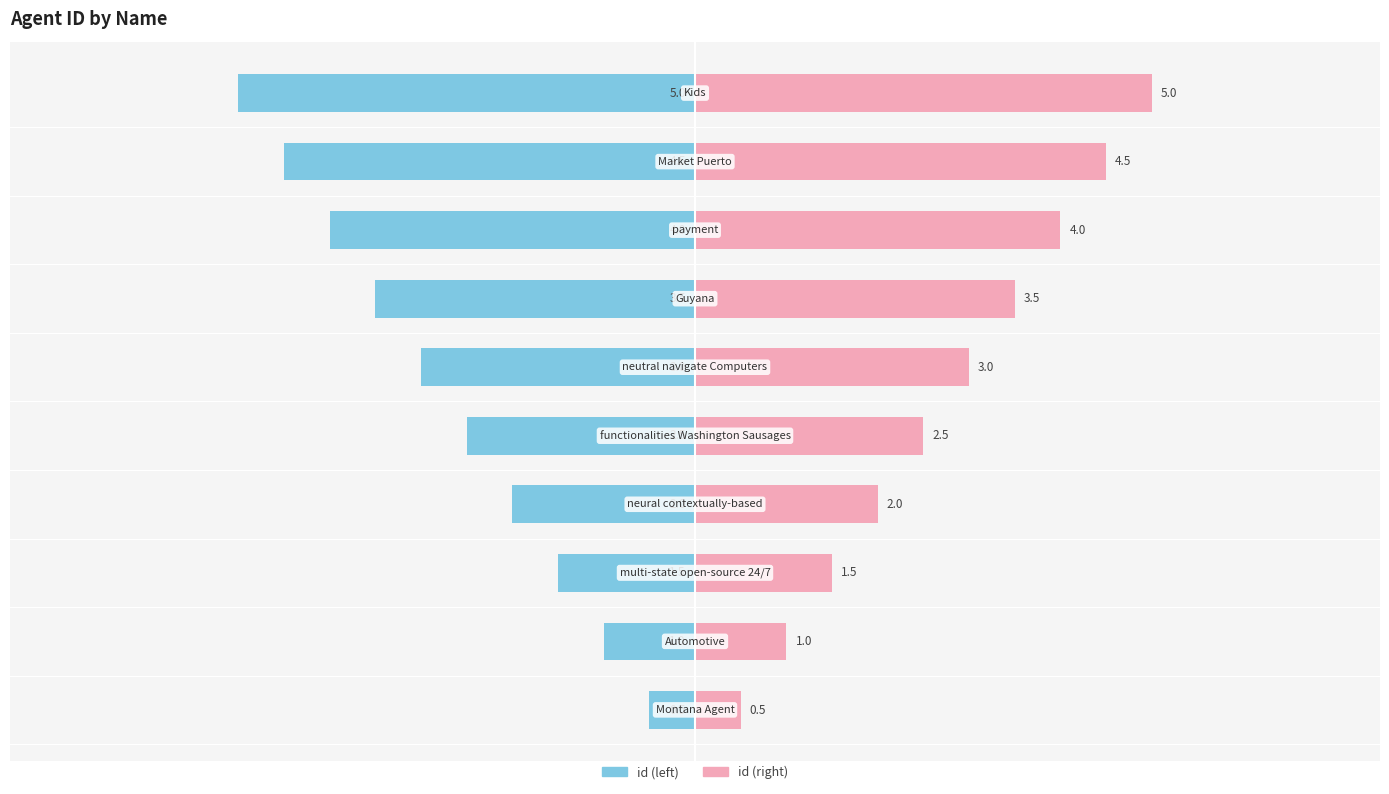

The Right (id/2) series shows 0.2 at 0. True or false?

False